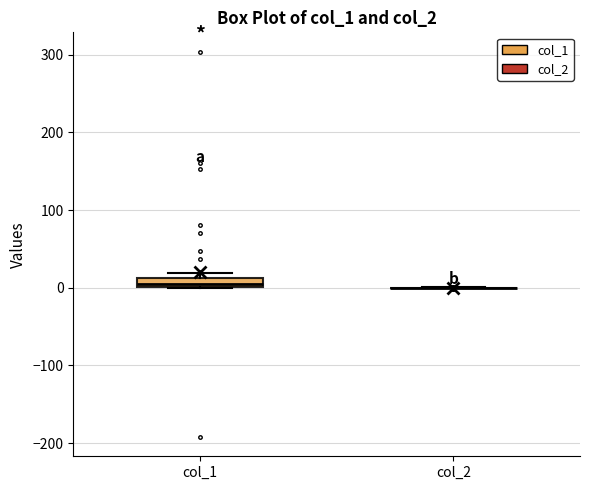

Which box is the tallest, from its lower edge to its upper edge?

col_1